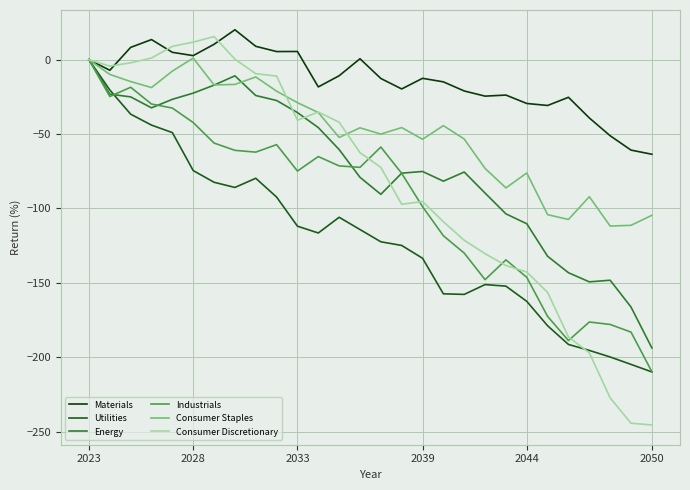

Which series has the largest total across all categories?

Materials